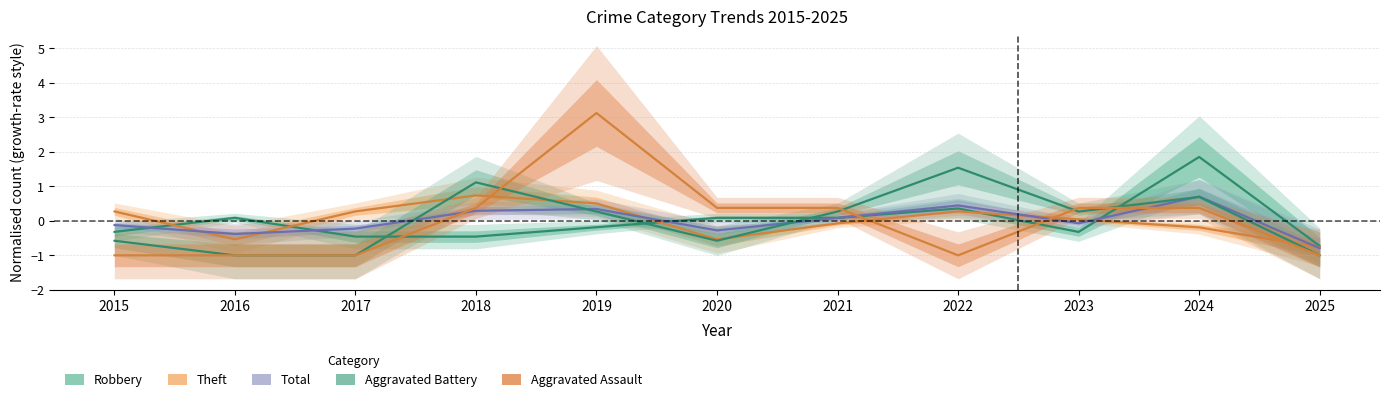

Rank the series at 2015 from highest to lowest value.

Theft, Total, Robbery, Aggravated Battery, Aggravated Assault